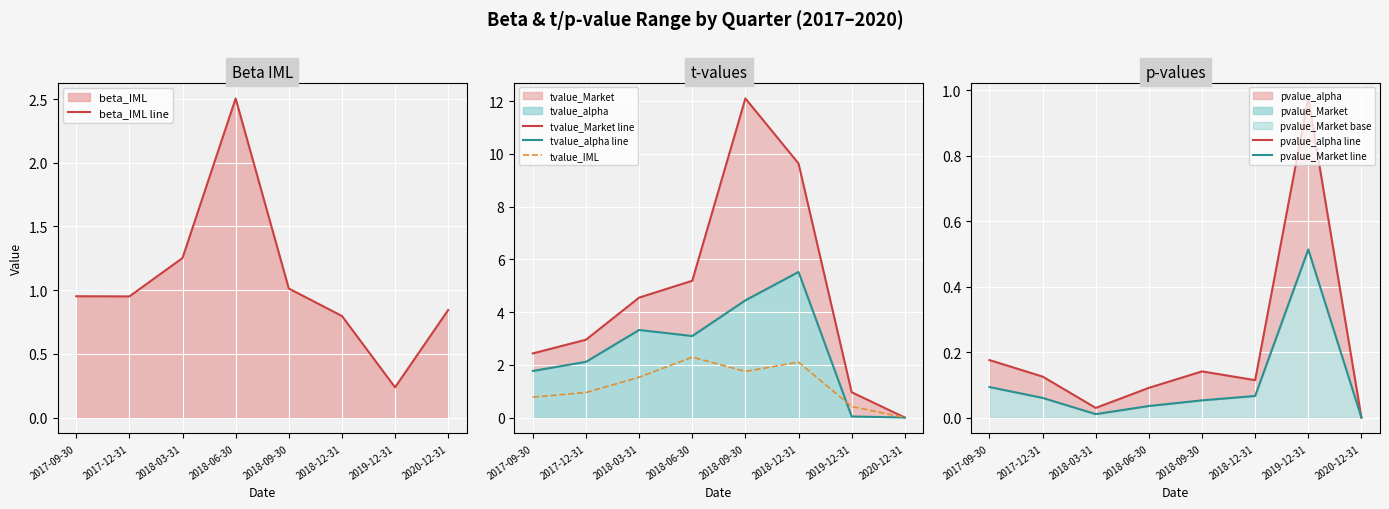

The value of tvalue_Market line at 2018-12-31 is 14.7. True or false?

False